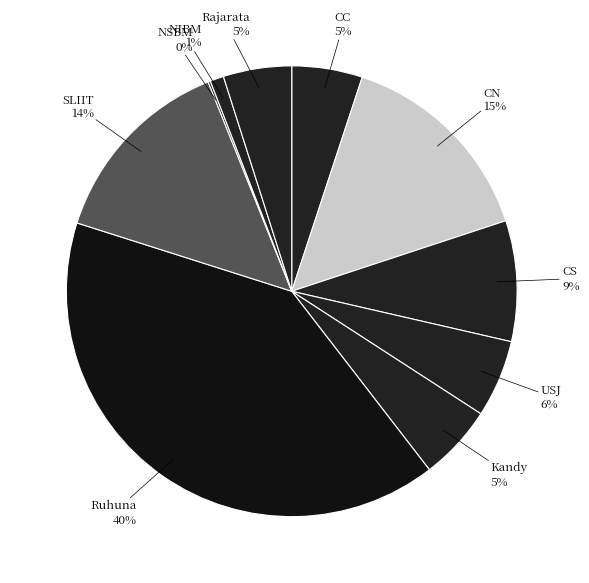

Is Ruhuna the majority of the pie?

No